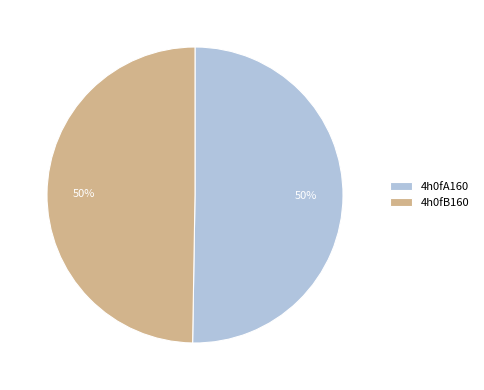

To the nearest percent, what is the combined percentage of 4h0fA160 and 4h0fB160?

100%